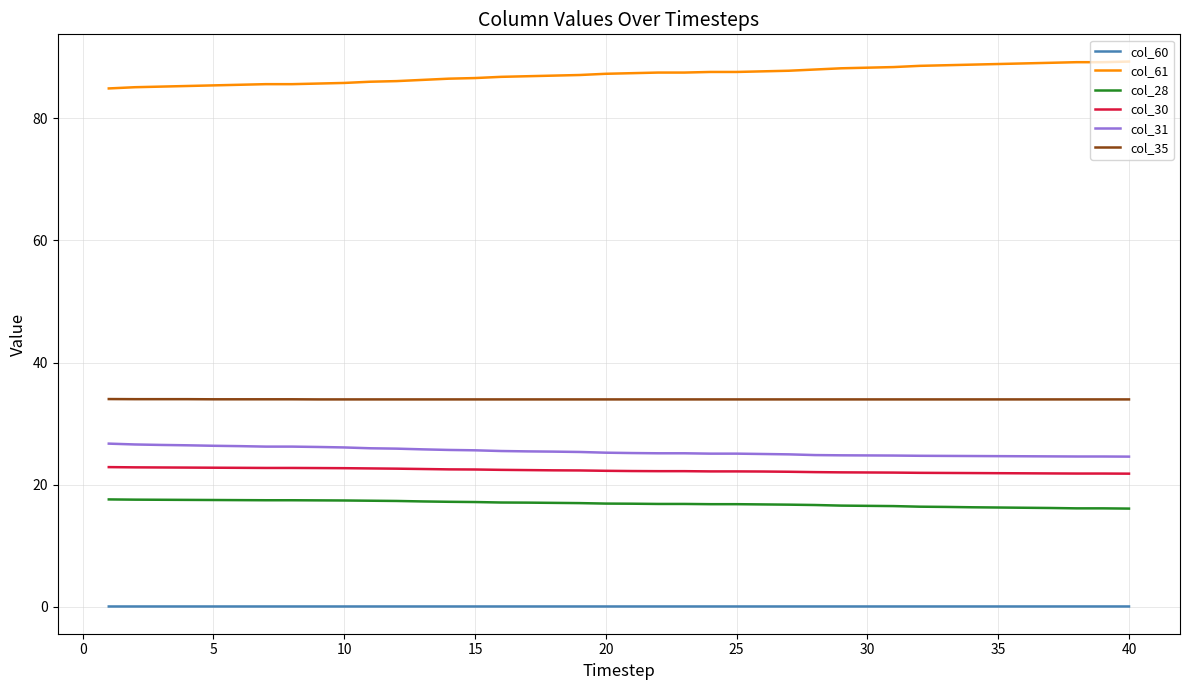

What is the maximum value for col_35?

34.0